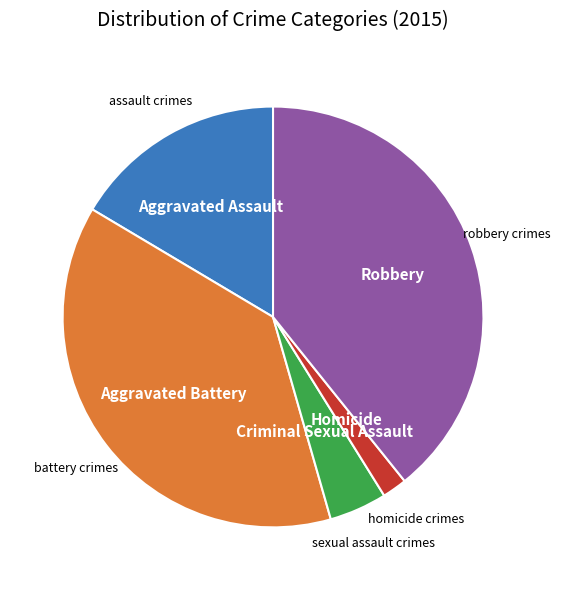

Is there any slice that represents more than half of the pie?

No